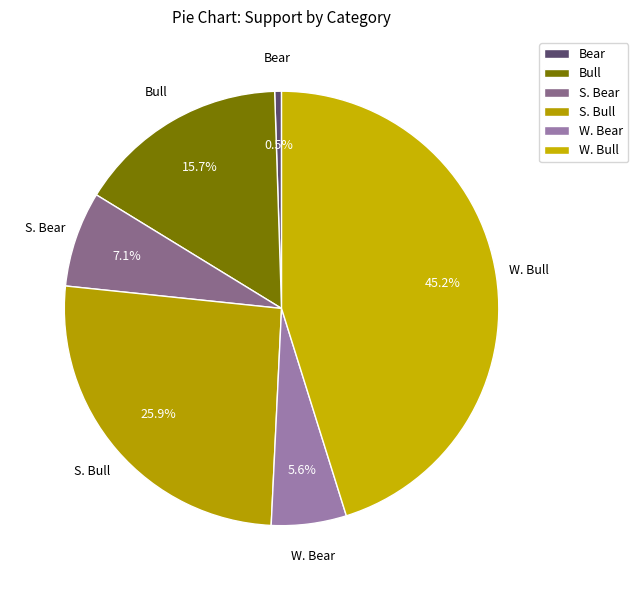

Count the number of slices in the pie.

6